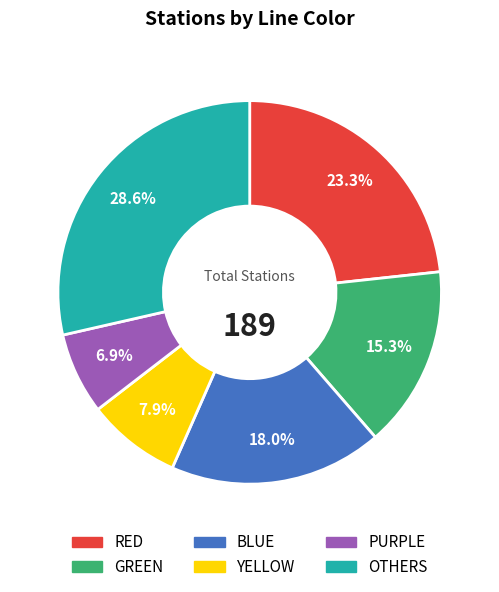

Is it true that RED is 23% of the pie?

True